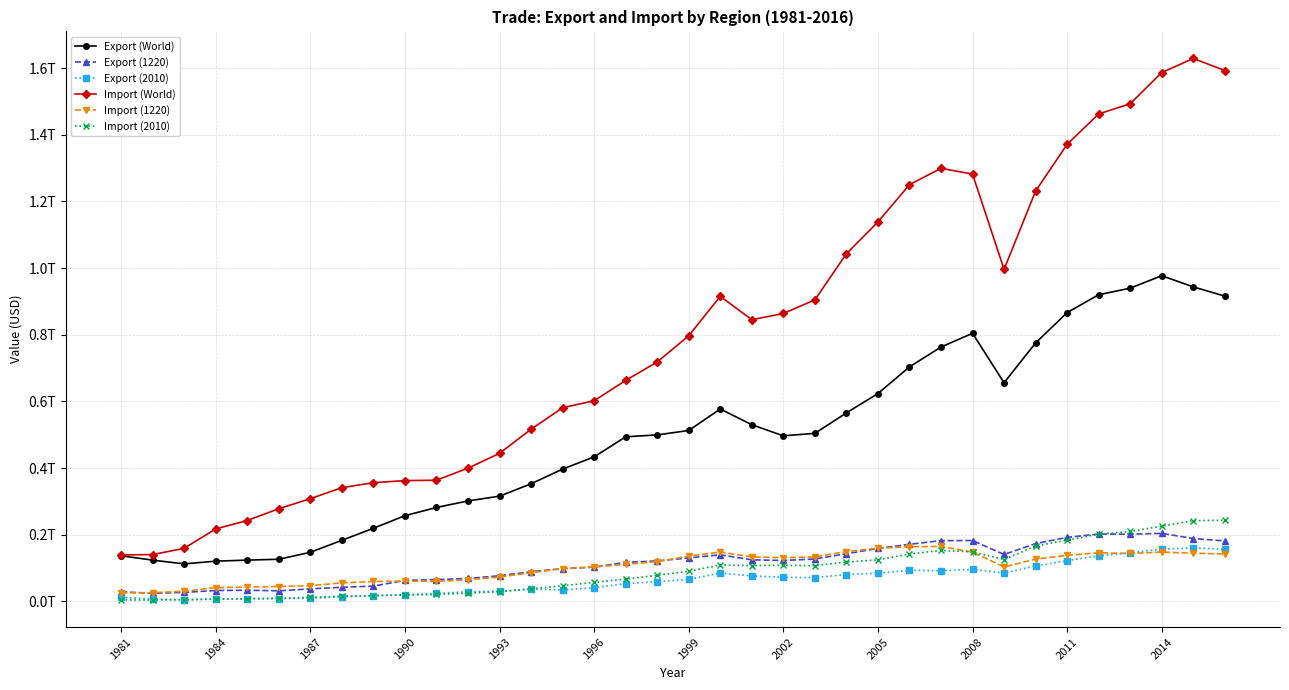

Is this an area chart (filled region under the line)?

No